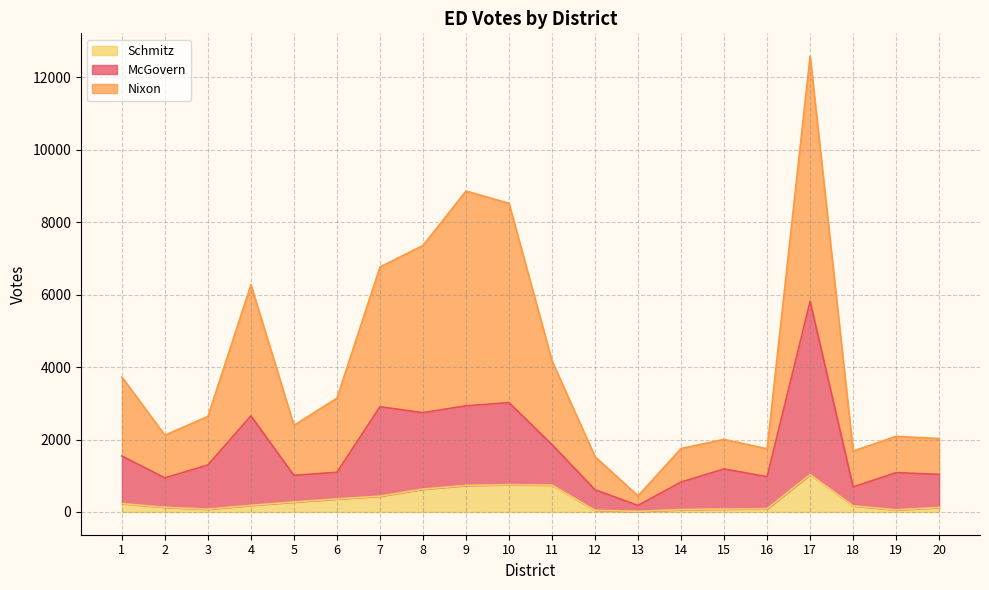

Where is the first local minimum for Nixon?

2